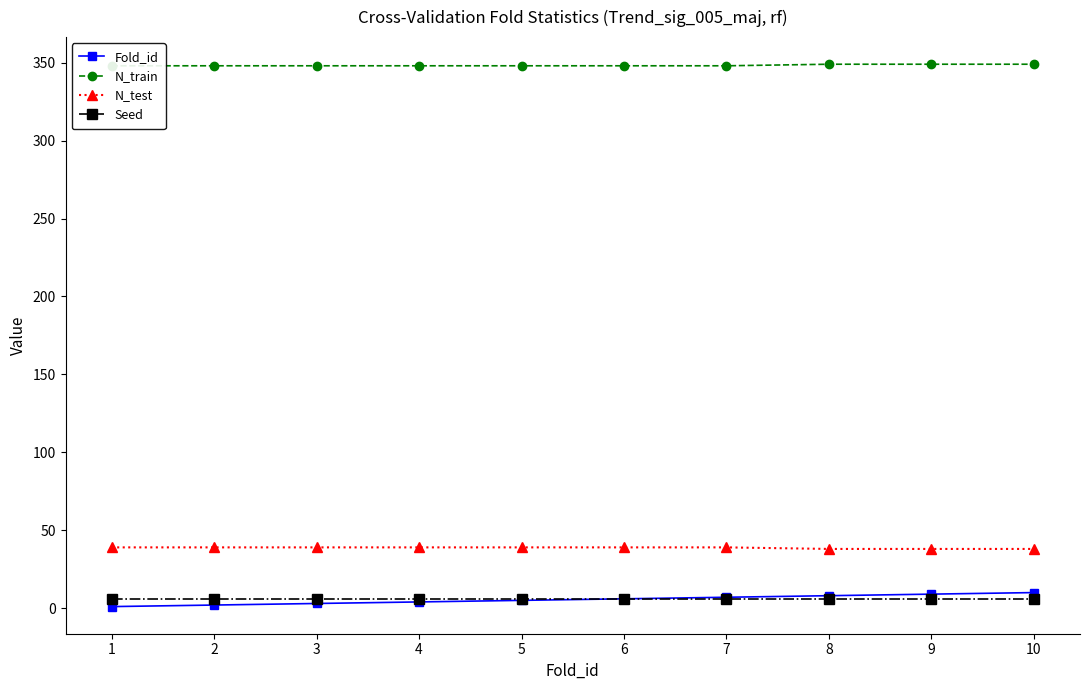

Is it true that Fold_id equals 6 at 6?

True